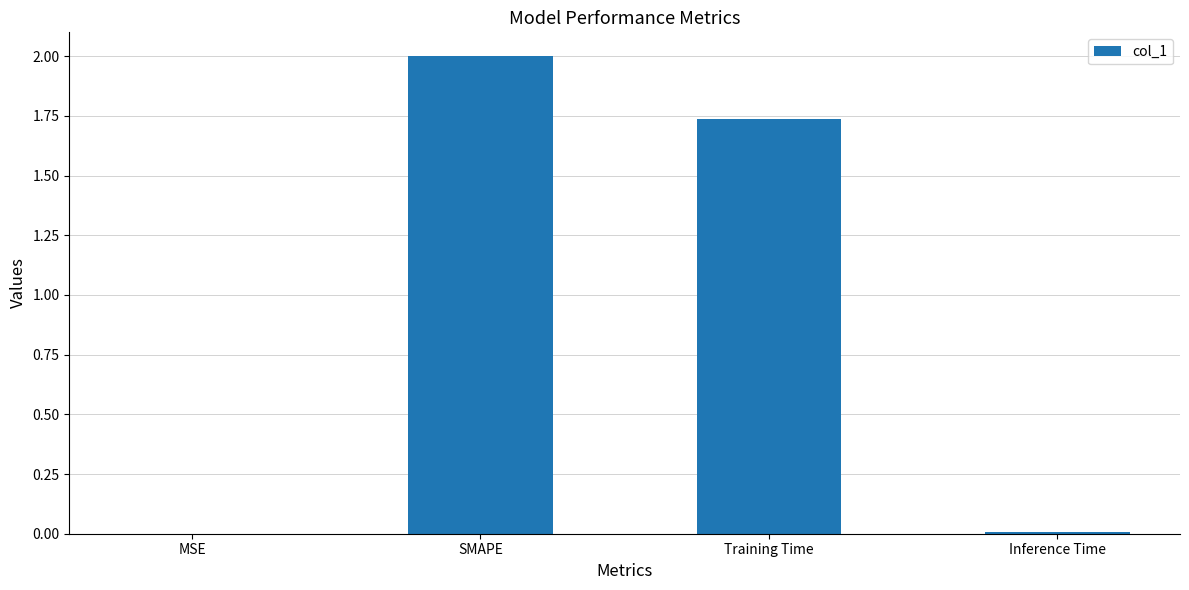

Where does the data first go above 1?

SMAPE